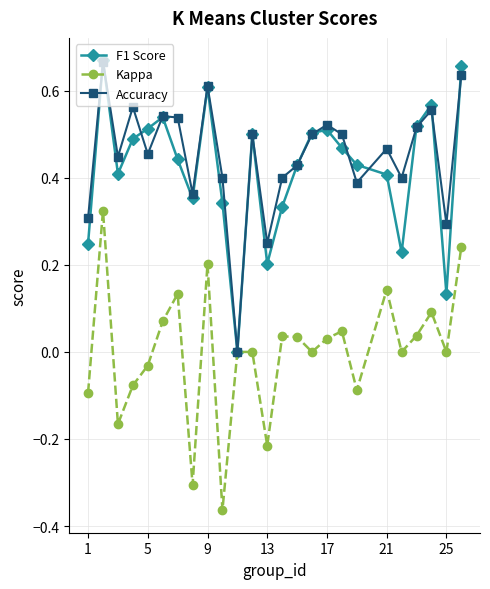

True or false: F1 Score has more than 2 points higher than both neighbors.

True